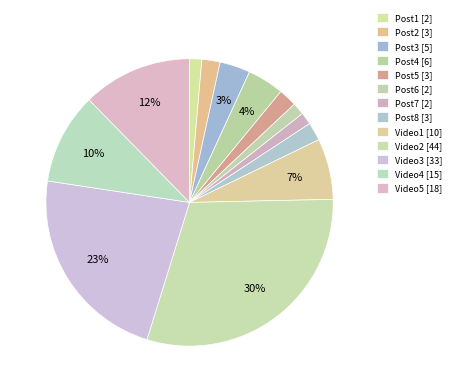

To the nearest percent, what is the combined percentage of Video5 and Video4?

23%